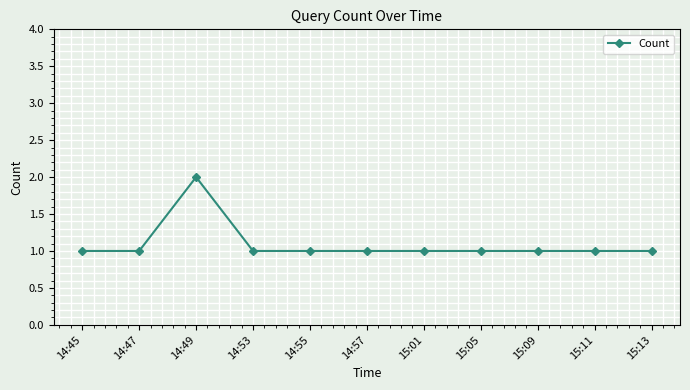

How many values are between 1 and 2?

11